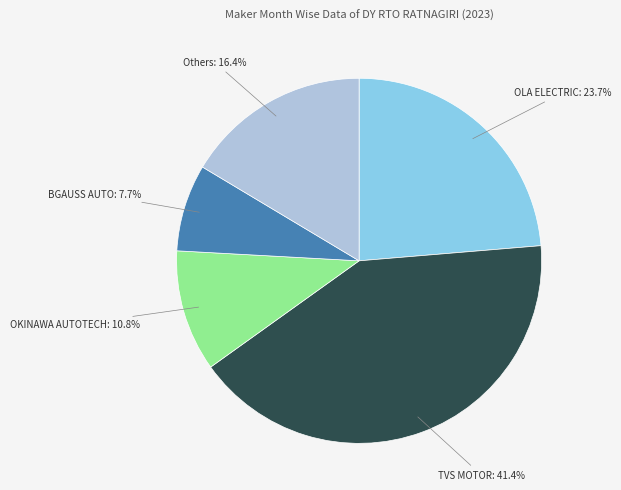

What percentage is NOT represented by OKINAWA AUTOTECH?

89.2%